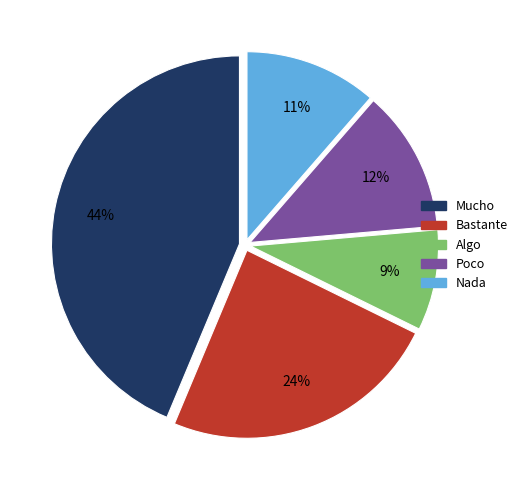

How many slices are in this pie chart?

5